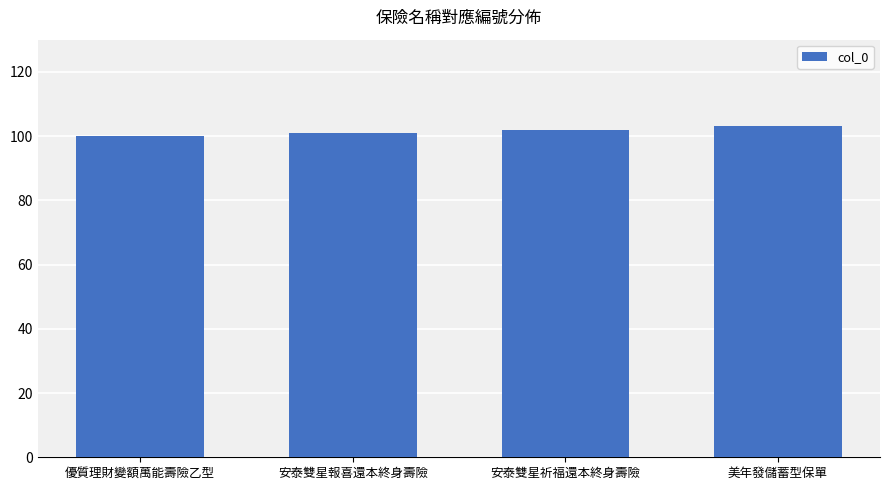

Approximately how many times larger is the value at 安泰雙星報喜還本終身壽險 compared to 優質理財變額萬能壽險乙型?

1.0